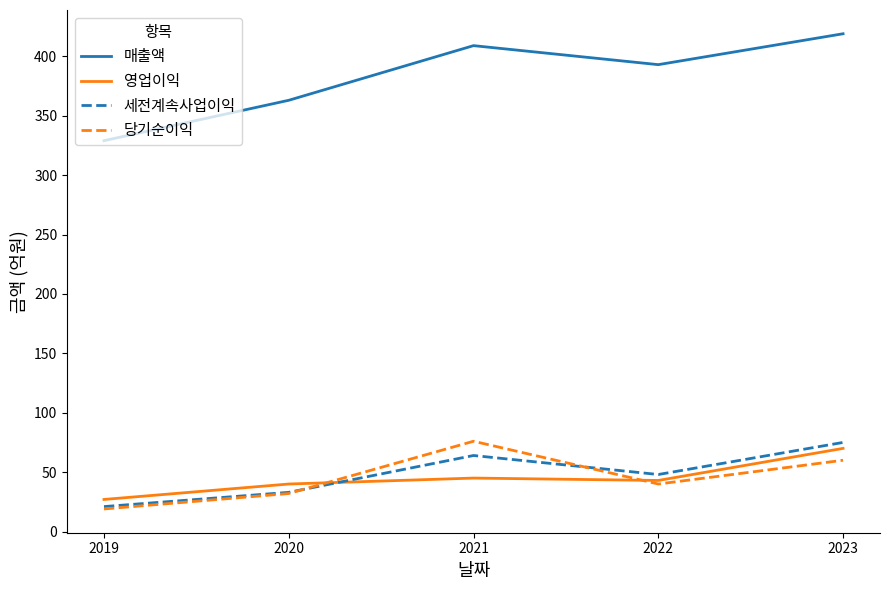

At which label does 당기순이익 first exceed 40?

2021